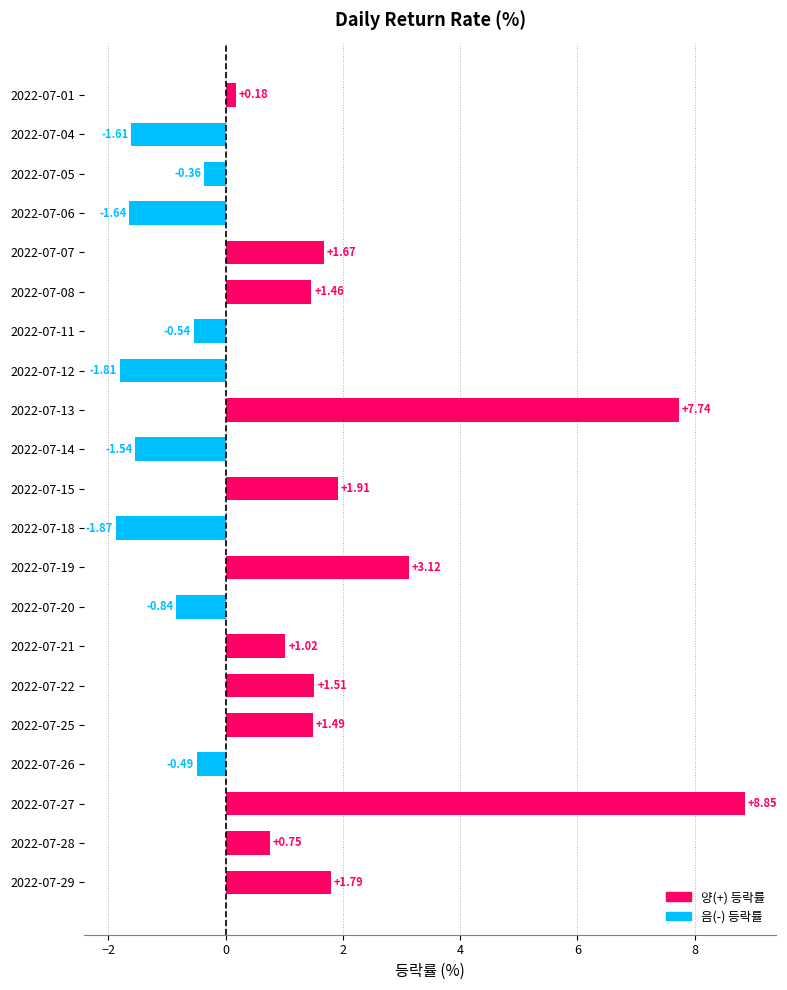

List the labels in order of value, smallest first.

2022-07-18, 2022-07-12, 2022-07-06, 2022-07-04, 2022-07-14, 2022-07-20, 2022-07-11, 2022-07-26, 2022-07-05, 2022-07-01, 2022-07-28, 2022-07-21, 2022-07-08, 2022-07-25, 2022-07-22, 2022-07-07, 2022-07-29, 2022-07-15, 2022-07-19, 2022-07-13, 2022-07-27